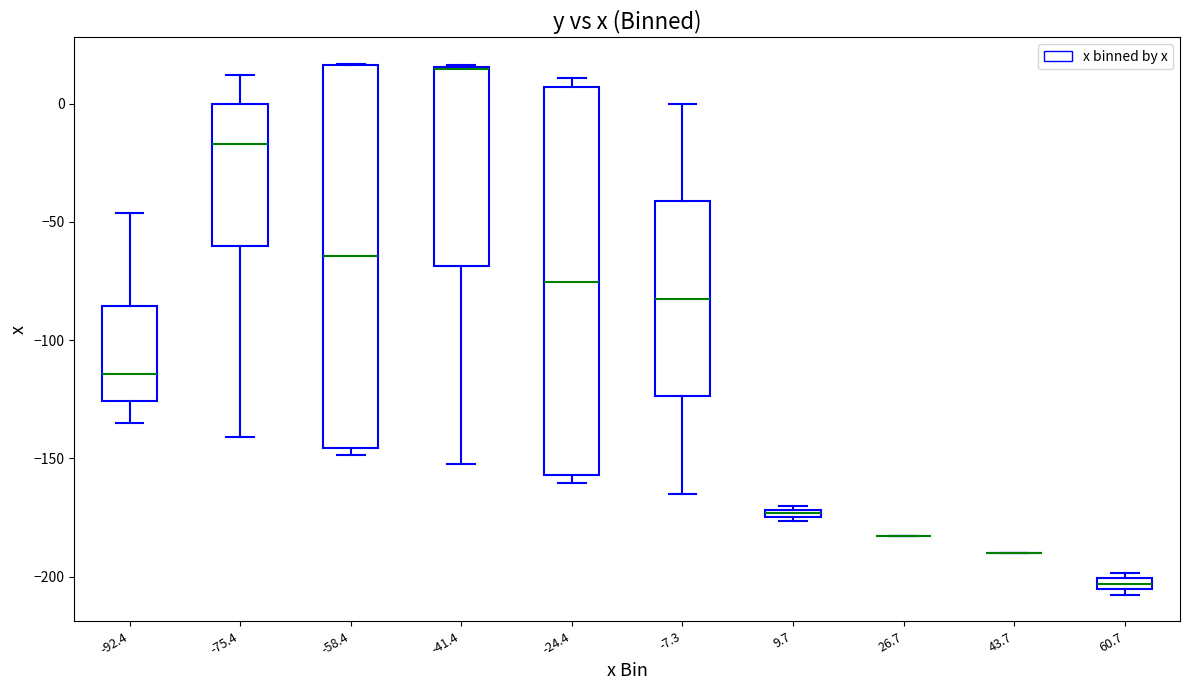

Where does the upper whisker of the box at x = -92.4 end on the y-axis? The values are not printed on the chart, so give them approximately, as read against the axis.

-45